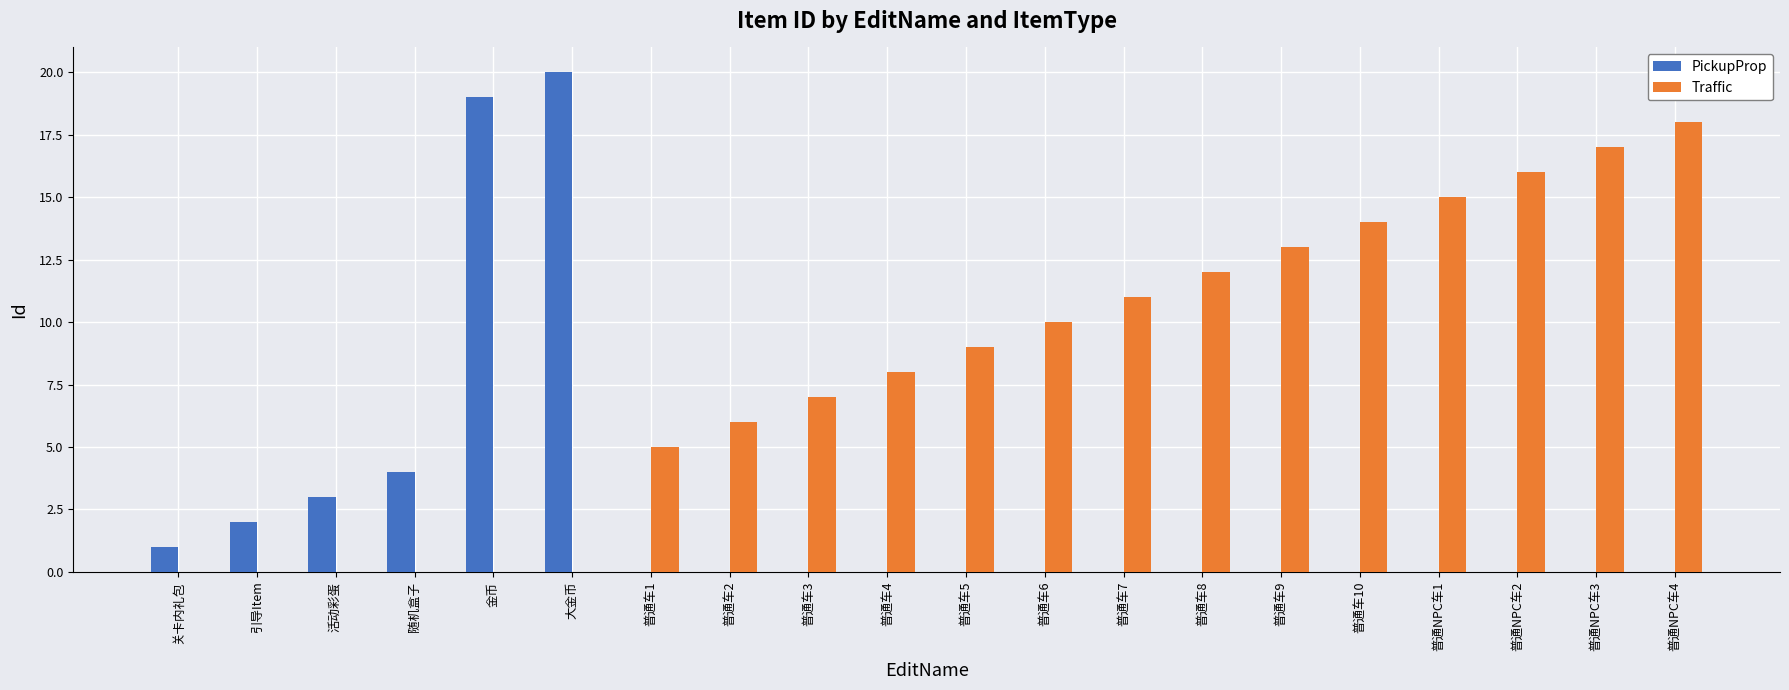

Between 普通车6 and 普通车10, which series saw the biggest shift?

Traffic